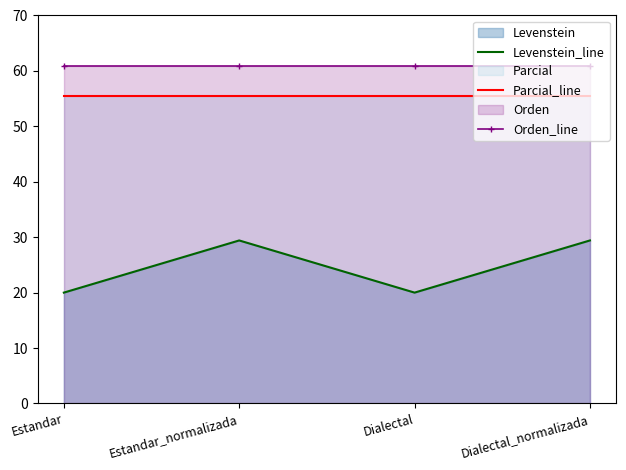

What is the spread (max minus min) of values at Estandar_normalizada?

31.5